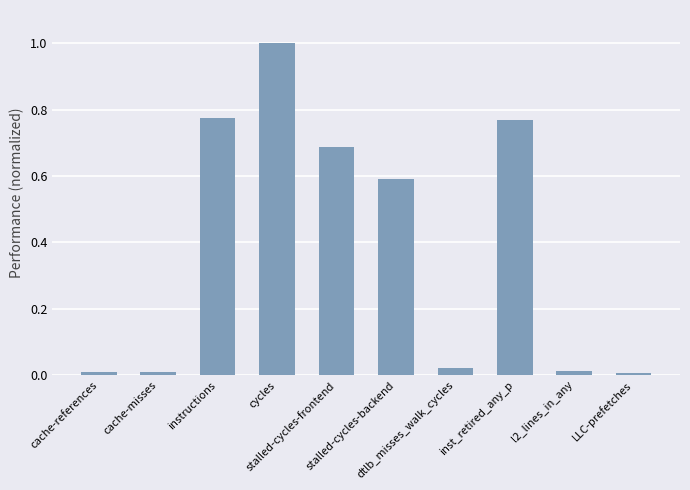

What is the sum of all values?

3.9